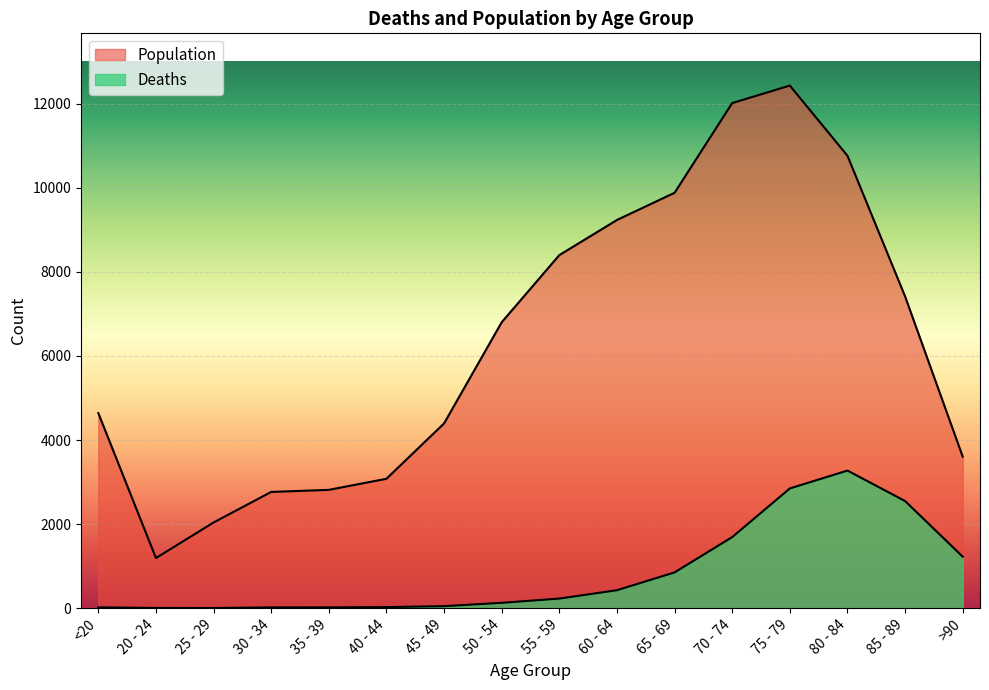

Is it true that Deaths equals 4 at 20 - 24?

True